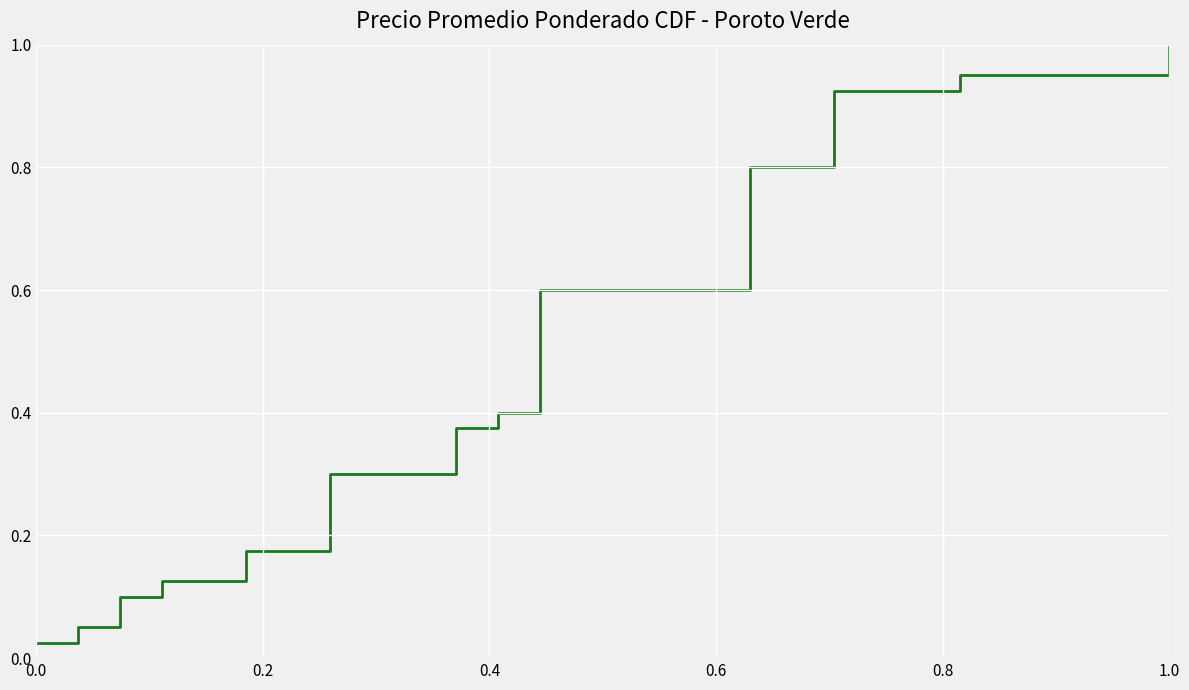

What is the average value?

0.5